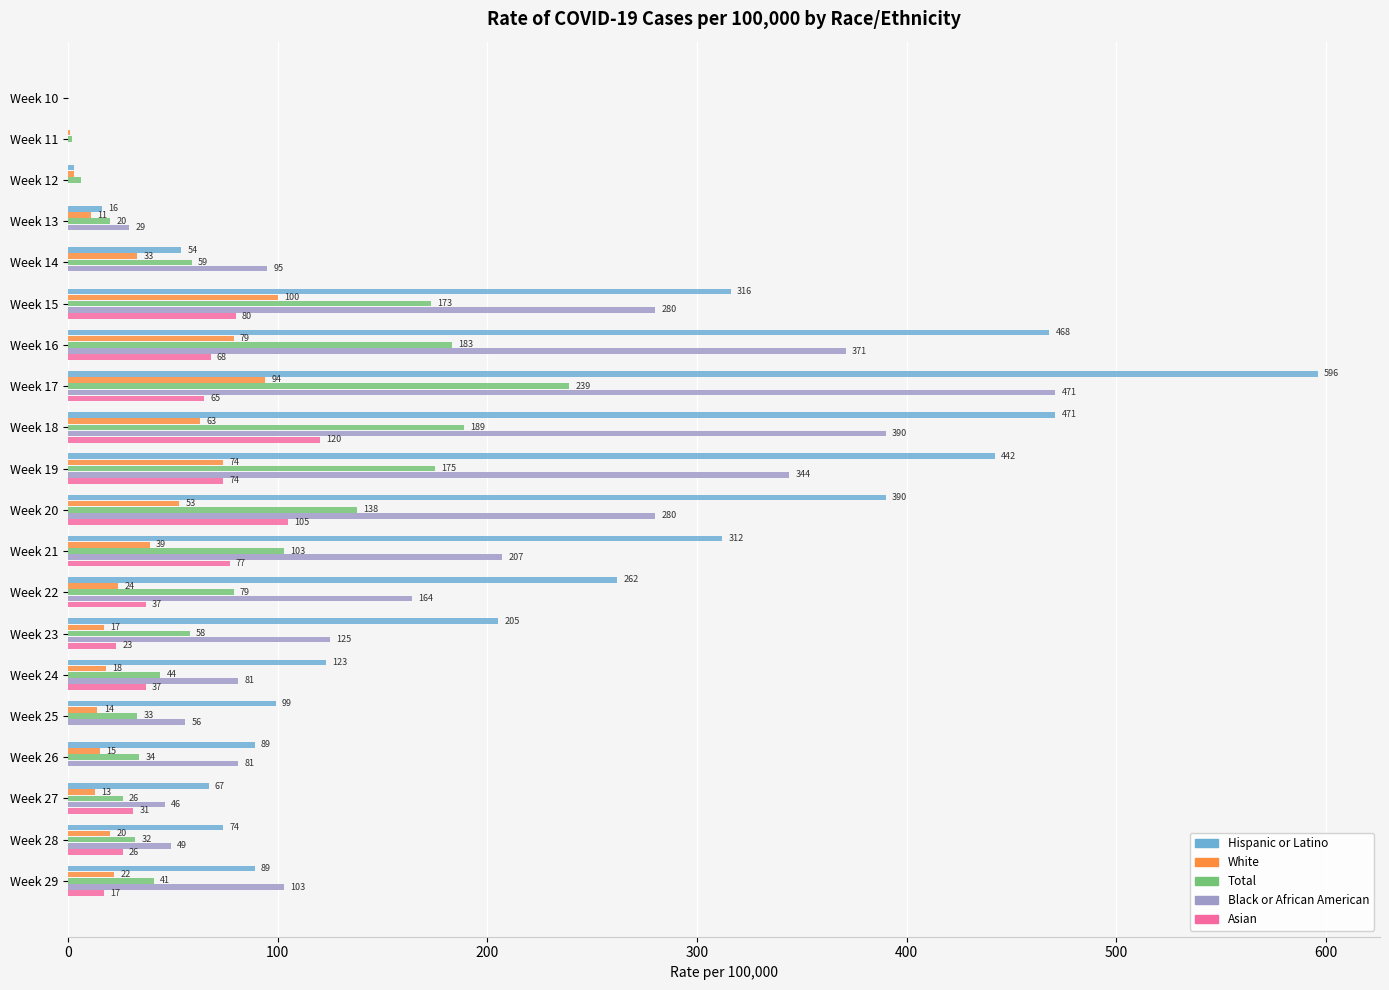

The value of Black or African American at Week 26 is 81. True or false?

True